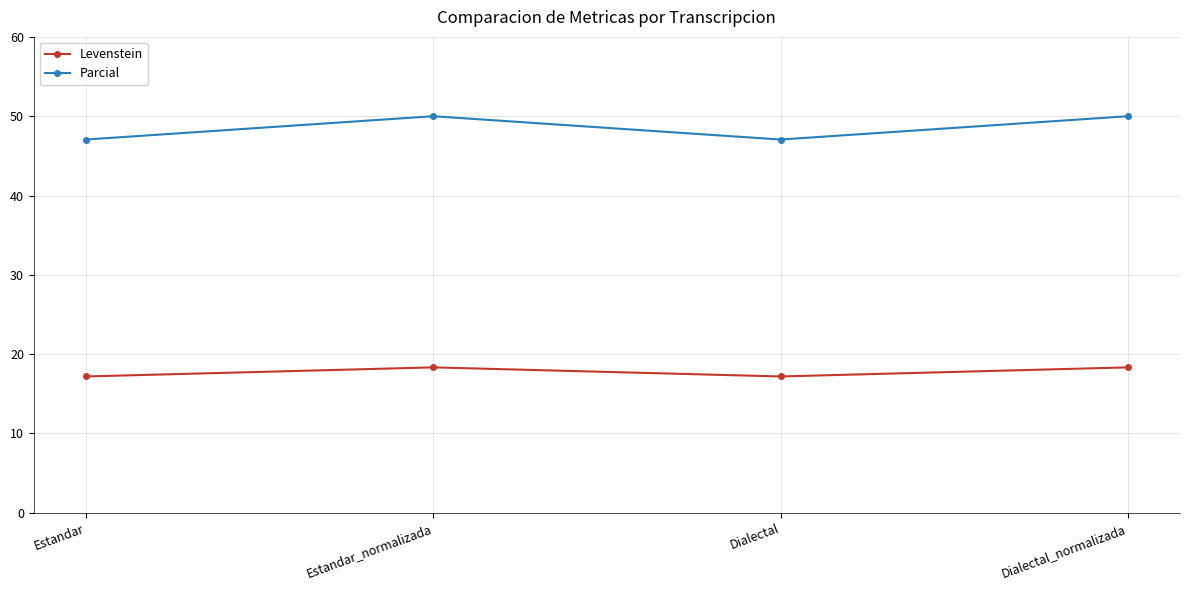

What is the maximum value for Parcial?

50.0